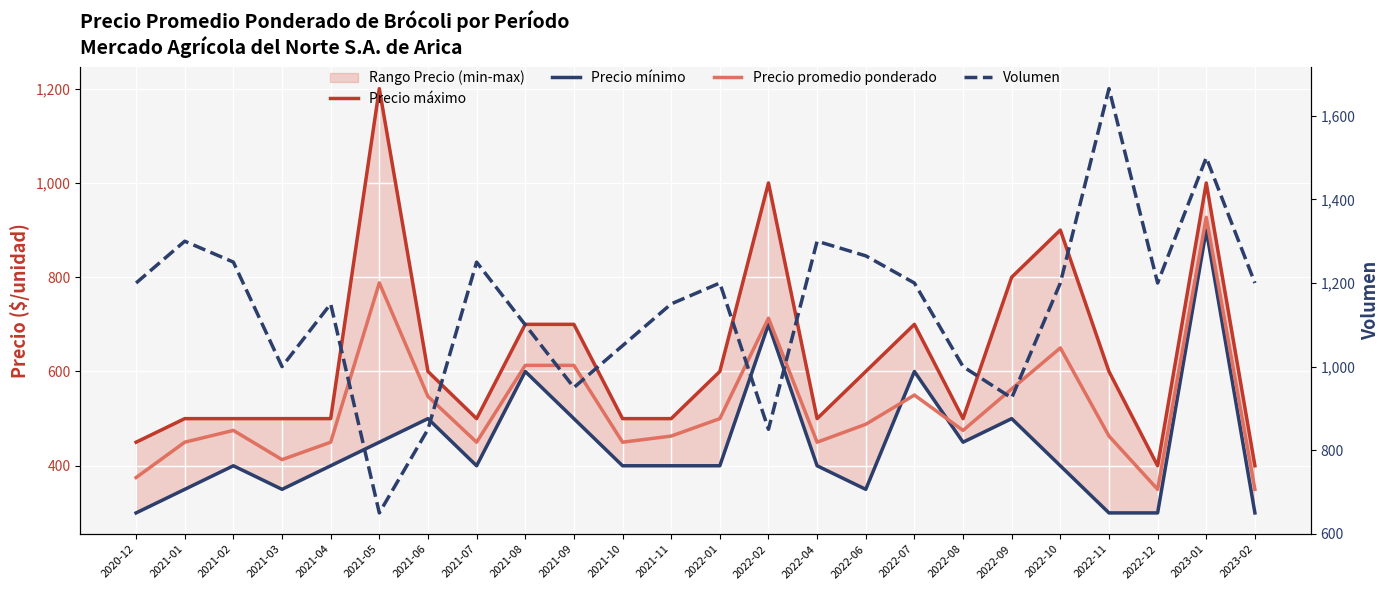

What is the difference between the Volumen values at 2021-05 and 2023-01?

850